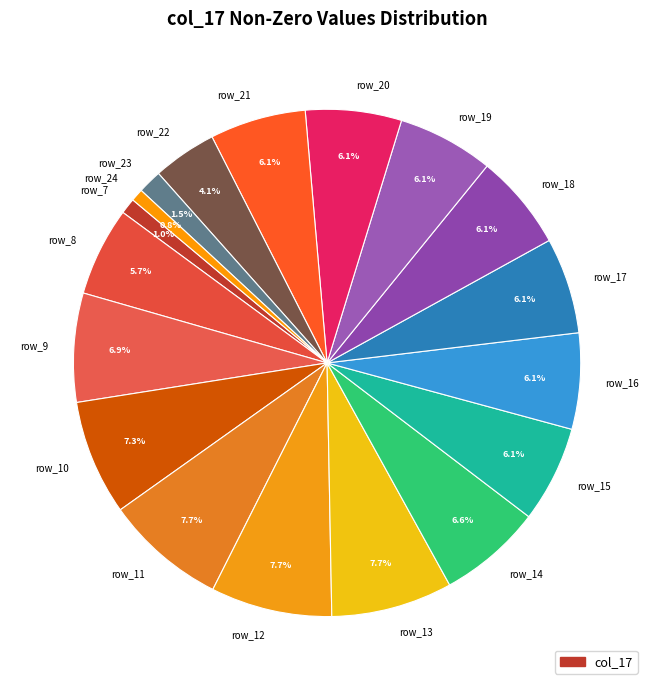

Does row_23 account for over 50% of the chart?

No